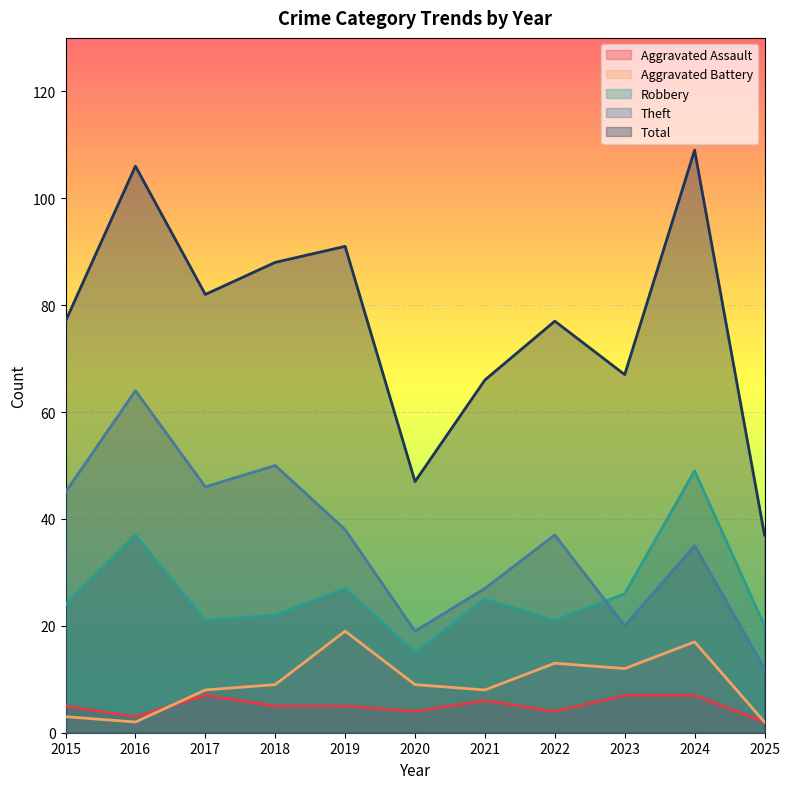

How many interior local valleys does the Aggravated Assault series have?

3